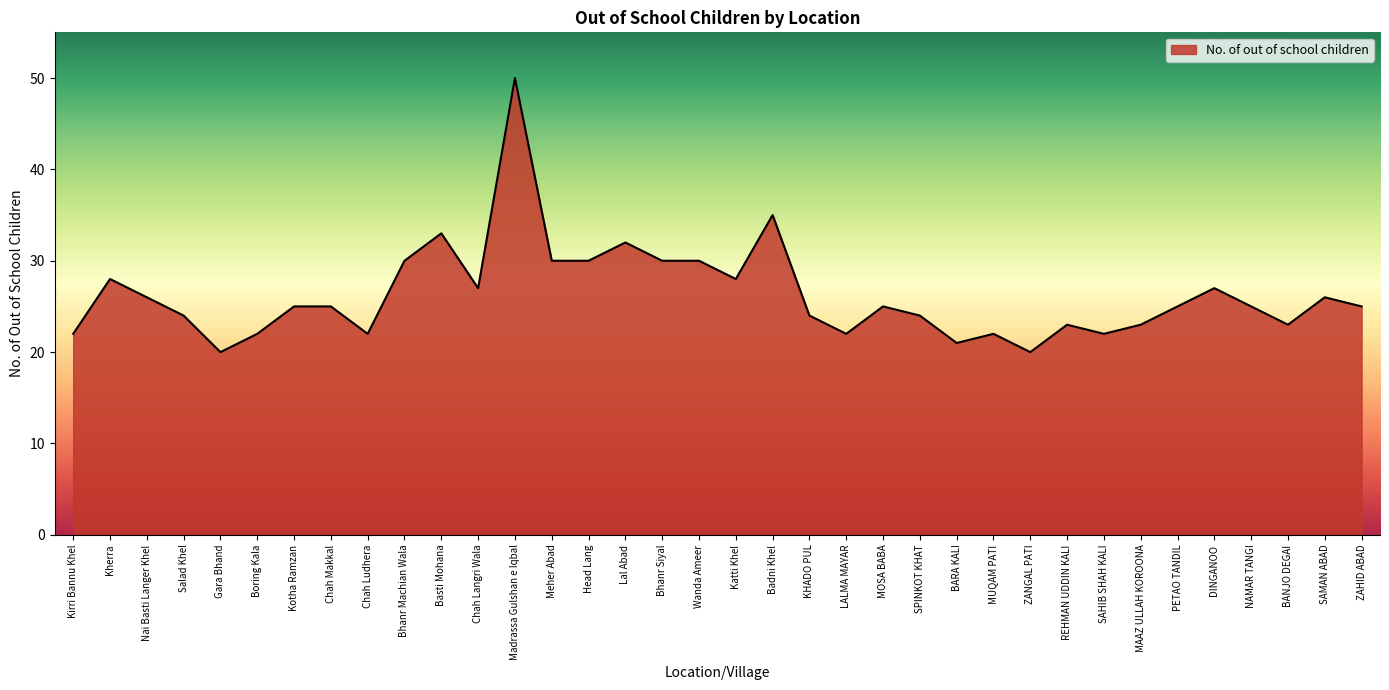

What position from the left is Kotha Ramzan?

7